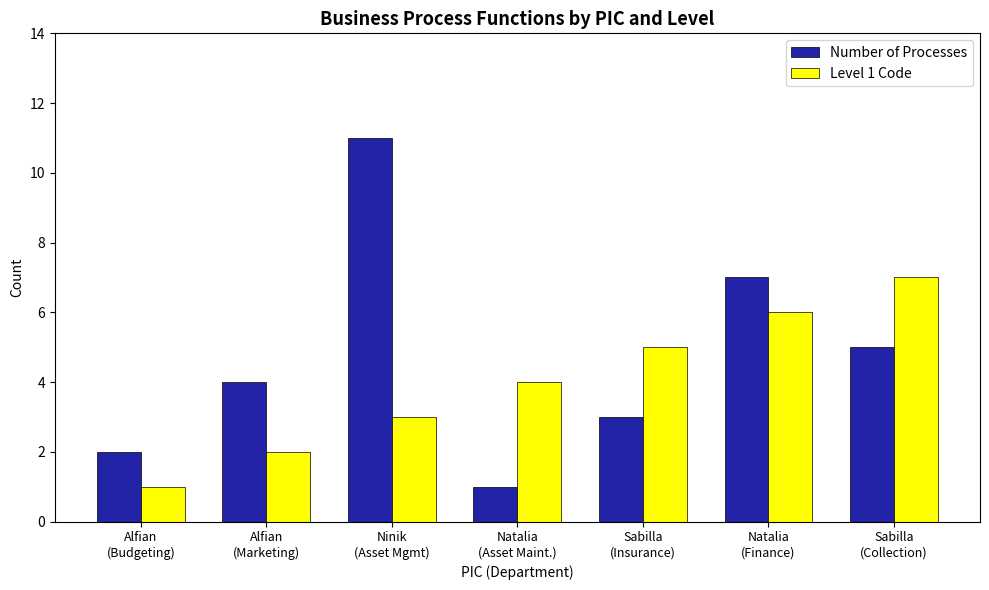

Which series has the largest range (max minus min)?

Number of Processes